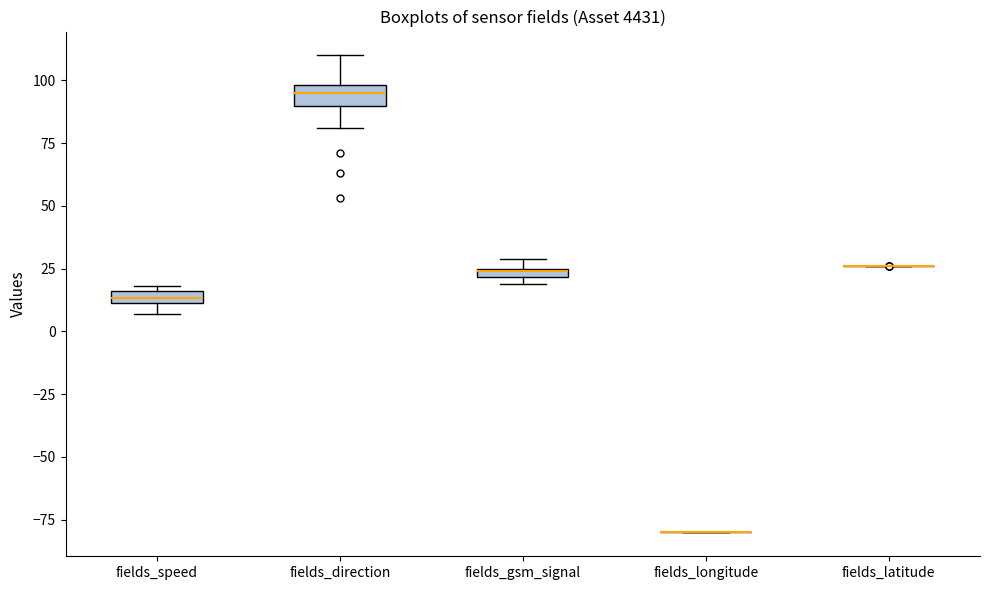

Where is the lower edge of the box for fields_speed on the y-axis? The values are not printed on the chart, so give them approximately, as read against the axis.

10